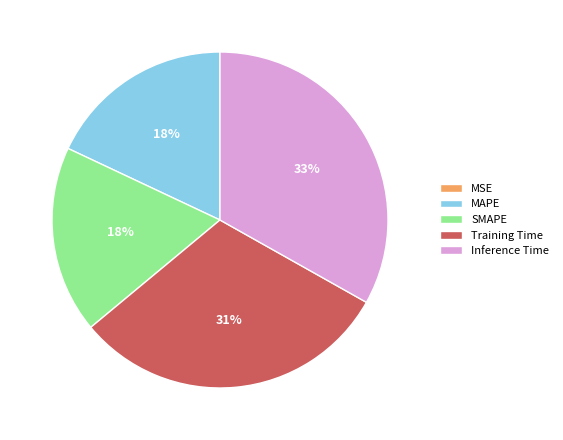

To the nearest percent, what is the average slice percentage?

20%